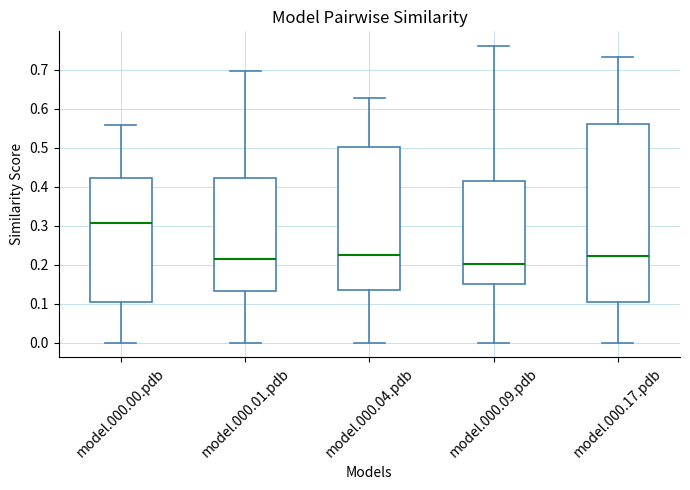

Which box is the tallest, from its lower edge to its upper edge?

model.000.17.pdb